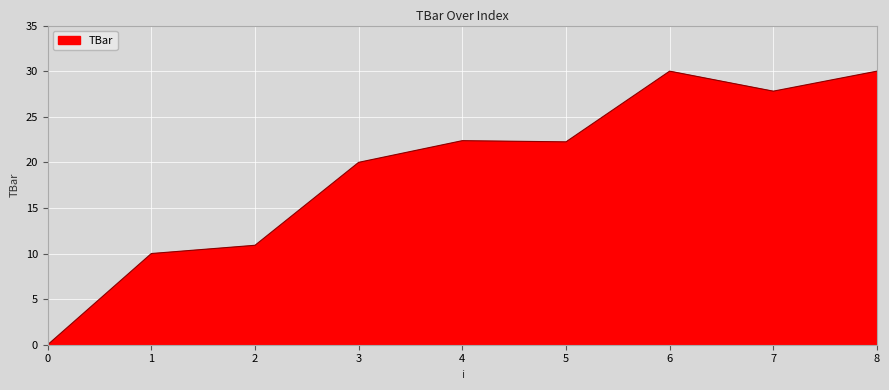

The value at 4 is 22.4. True or false?

True